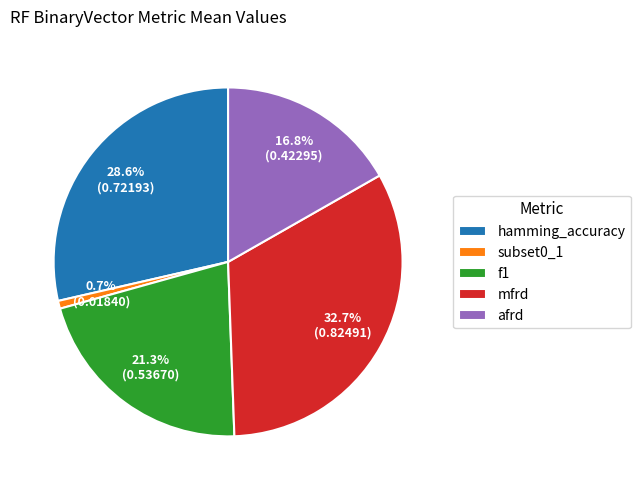

Which category has the biggest portion of the pie?

mfrd